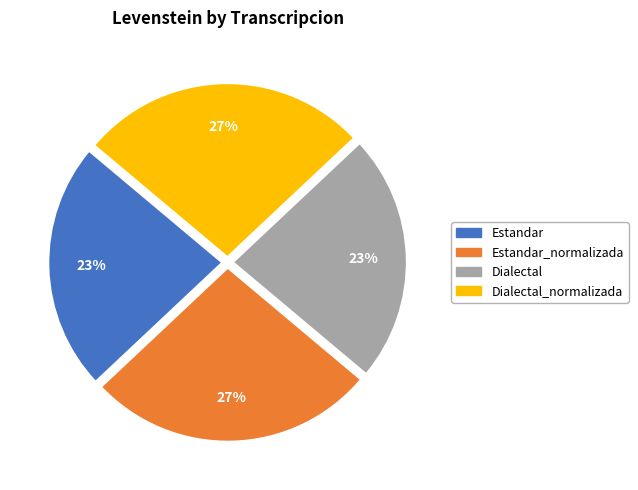

Approximately how many times larger is the value at Estandar compared to Dialectal?

1.0